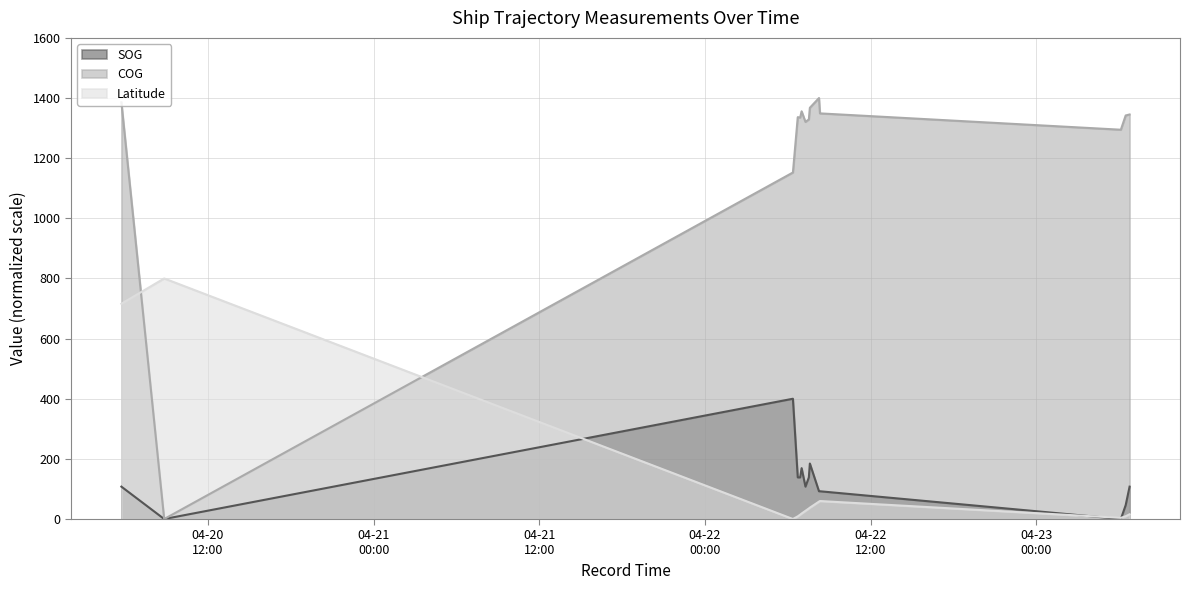

Reading left to right, what are all the values shown in this chart?

SOG: 107.7	0.0	400.0	138.5	138.5	169.2	107.7	138.5	184.6	92.3	92.3	0.0	46.2	107.7
COG: 1385.8	0.0	1152.3	1336.4	1335.1	1355.8	1320.6	1329.1	1367.6	1400.0	1348.9	1294.6	1342.0	1345.3
Latitude: 715.9	800.0	0.0	8.8	14.6	18.3	27.2	35.2	37.8	57.9	59.8	3.8	9.3	15.7